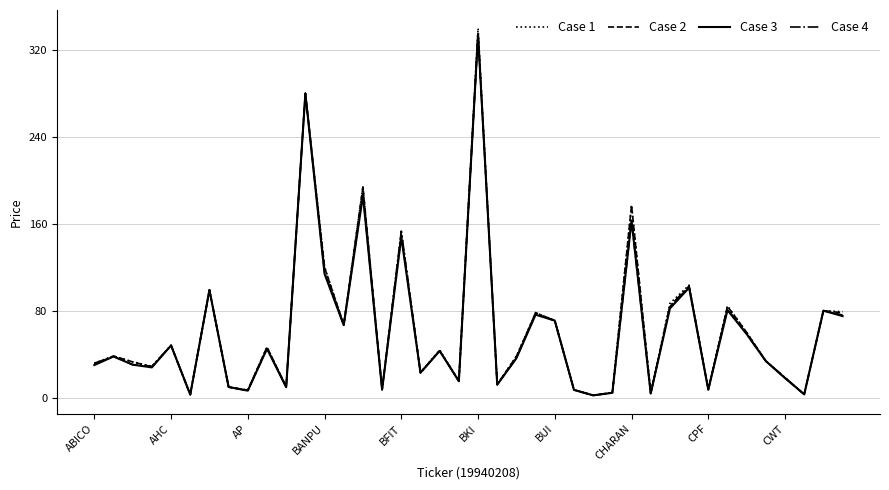

What is the highest value of the Case 1 series?

339.9